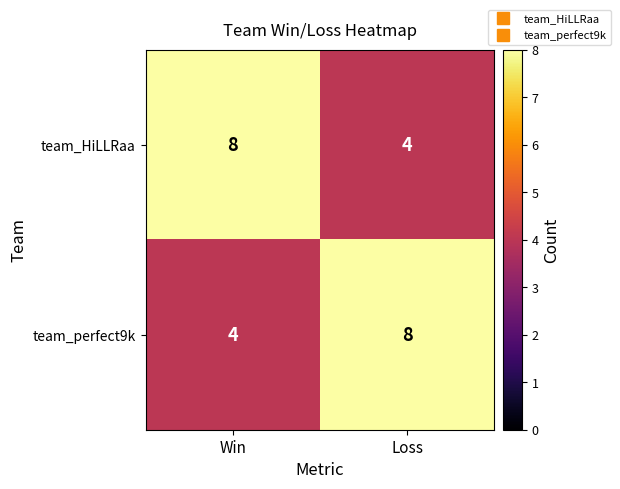

At Loss, list the series in order from largest to smallest.

team_perfect9k, team_HiLLRaa